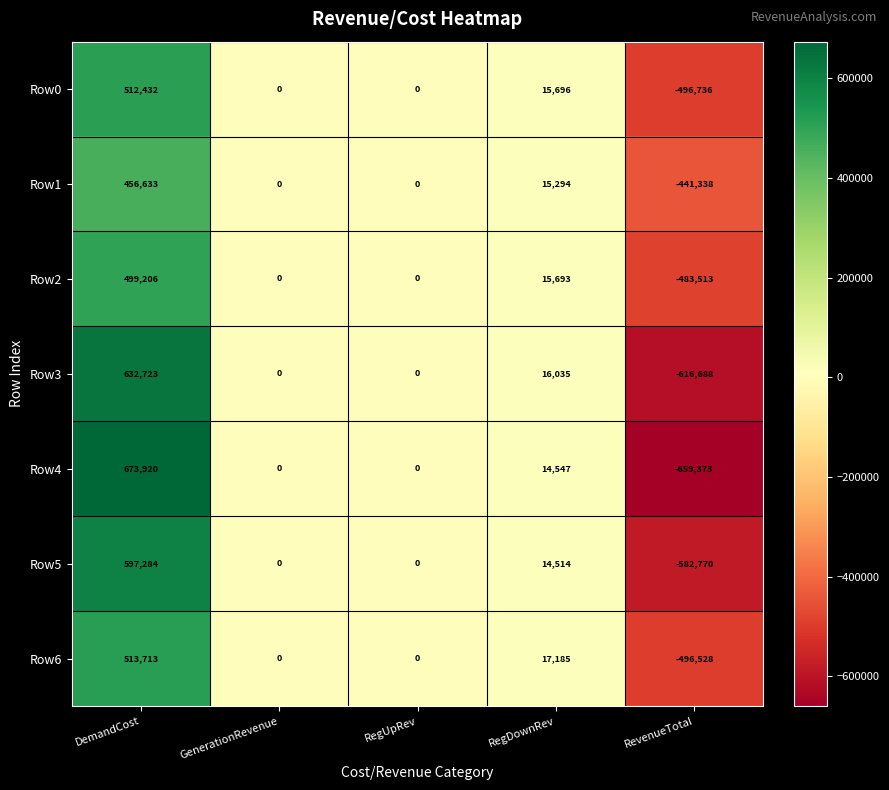

Which series has the largest total across all categories?

Row6